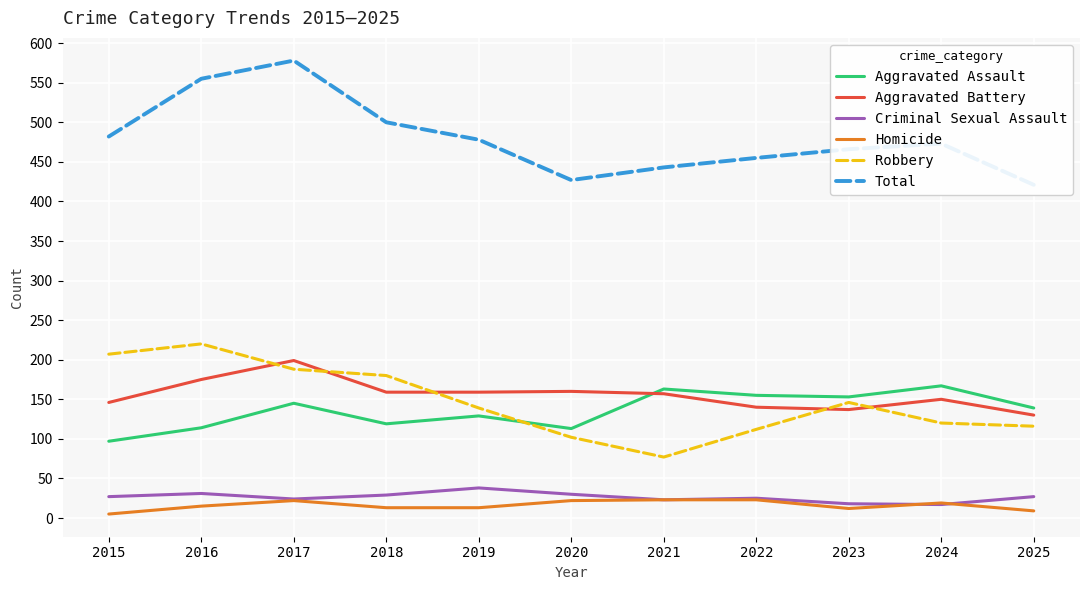

What is the value of the Aggravated Battery point at the 1st from the left?

146